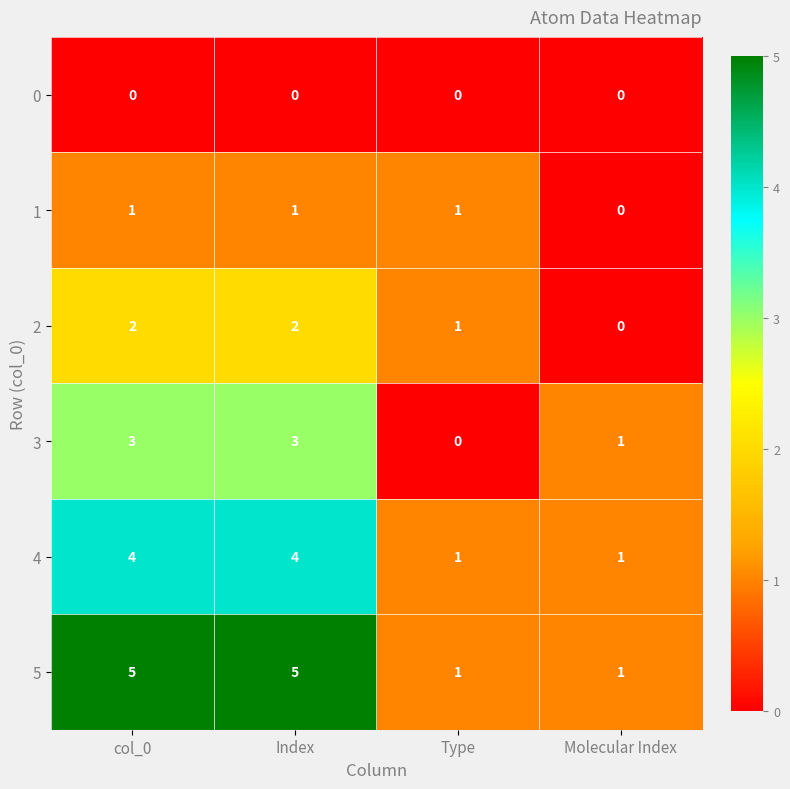

True or false: 5 has a value of 9 at Index.

False